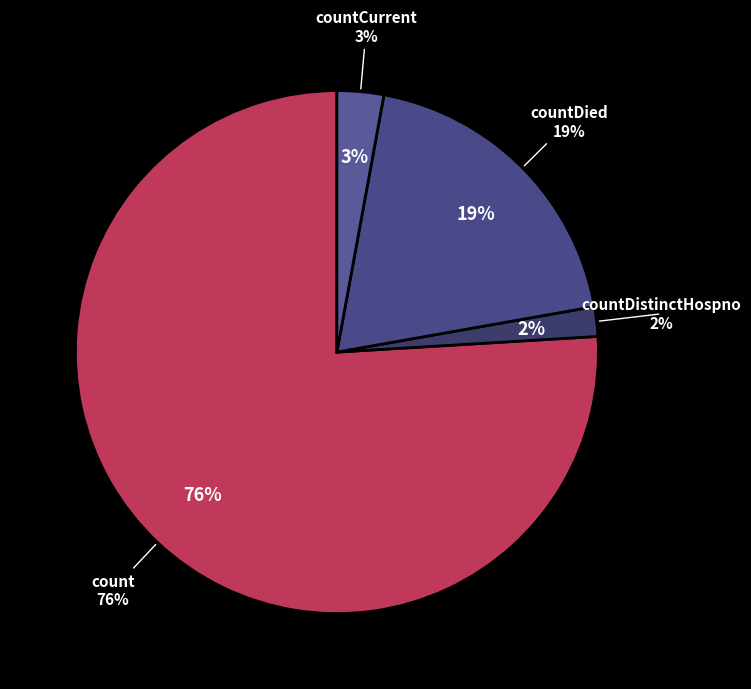

To the nearest percent, what portion does count represent?

76%